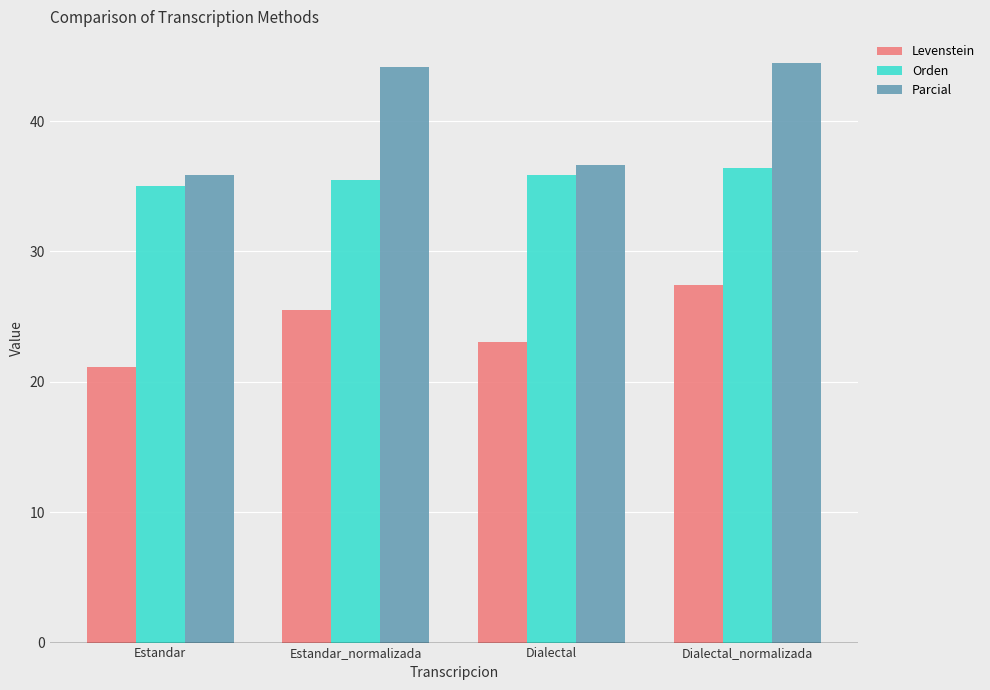

Rank the series by their maximum value, from lowest to highest.

Levenstein, Orden, Parcial